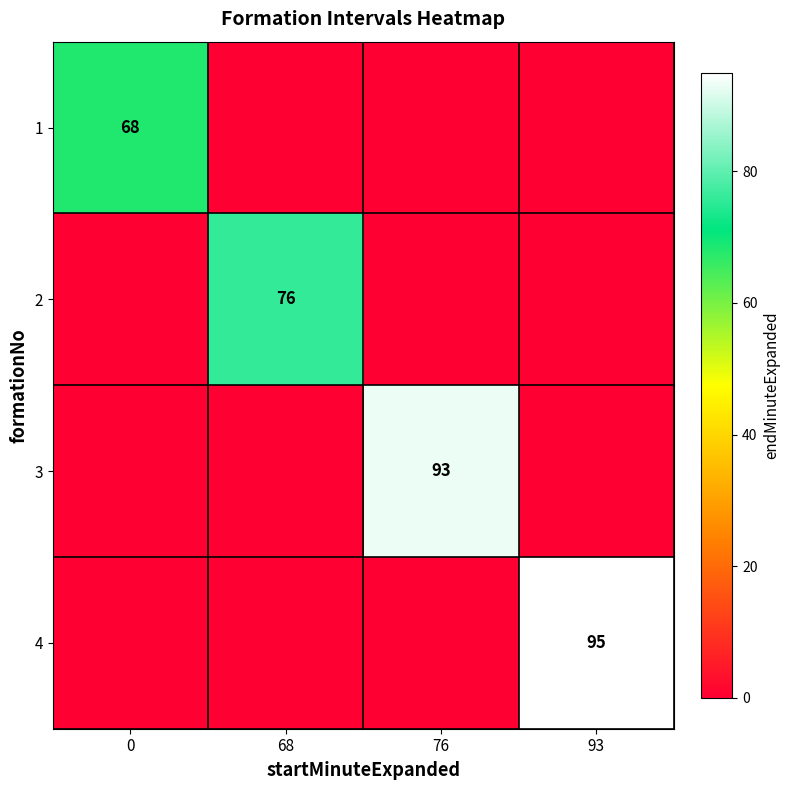

The value of 2 at 68 is 76. True or false?

True